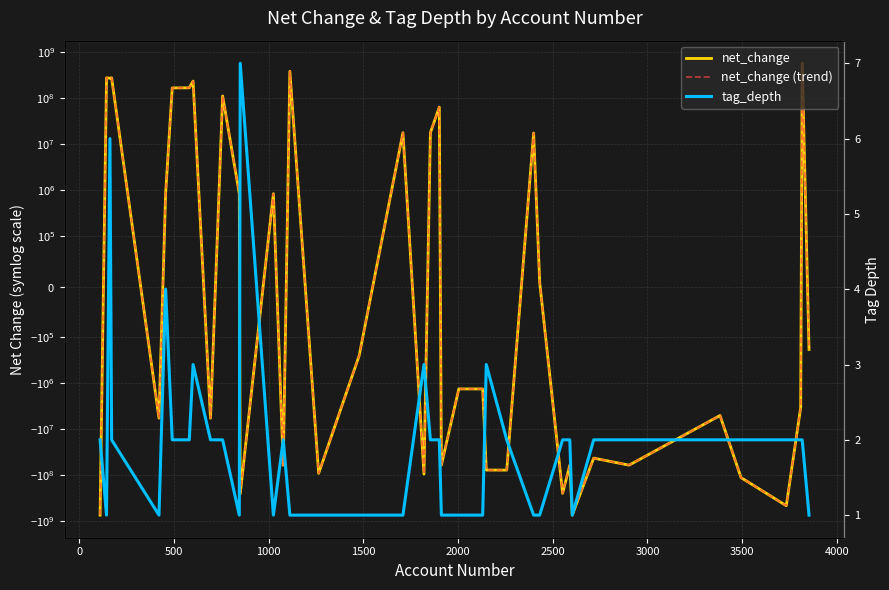

How many distinct data groups are displayed?

3